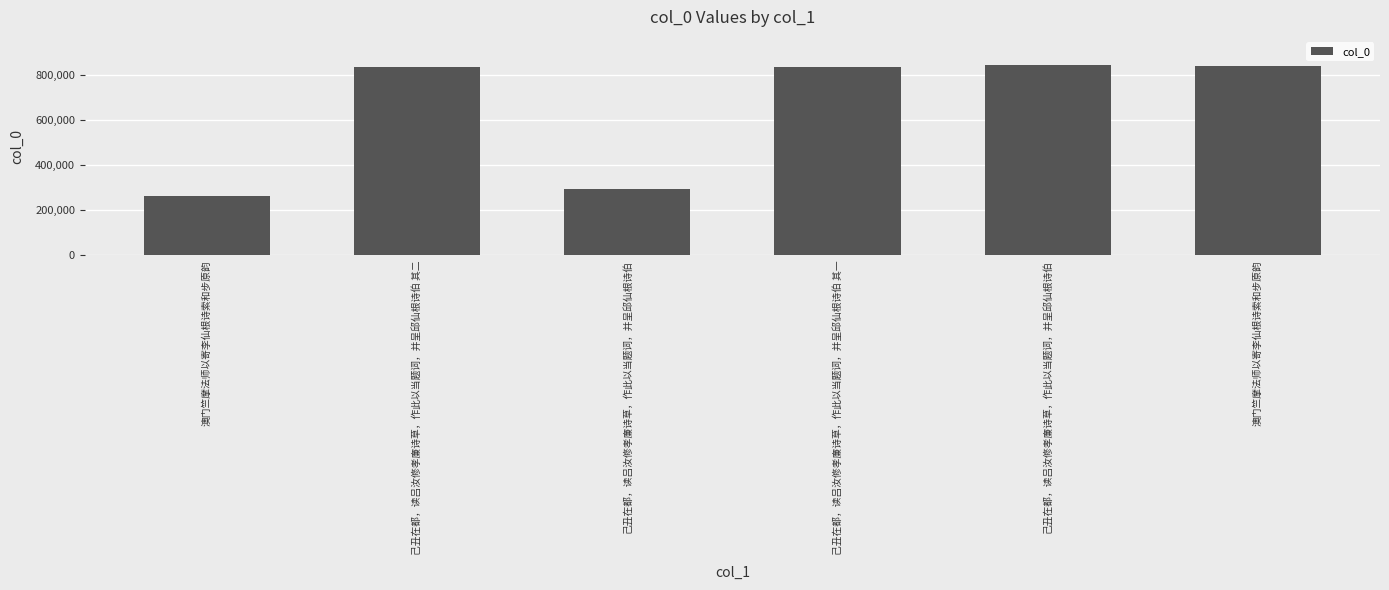

What is the ratio of the value at 己丑在都，读吕汝修孝廉诗草，作此以当题词，并呈邱仙根诗伯 其二 to the value at 己丑在都，读吕汝修孝廉诗草，作此以当题词，并呈邱仙根诗伯 其一?

1.0